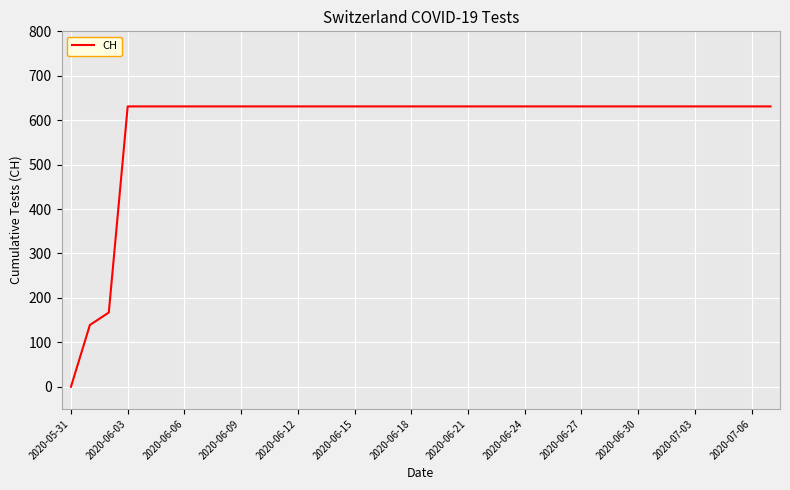

What is the maximum value shown in the chart?

631